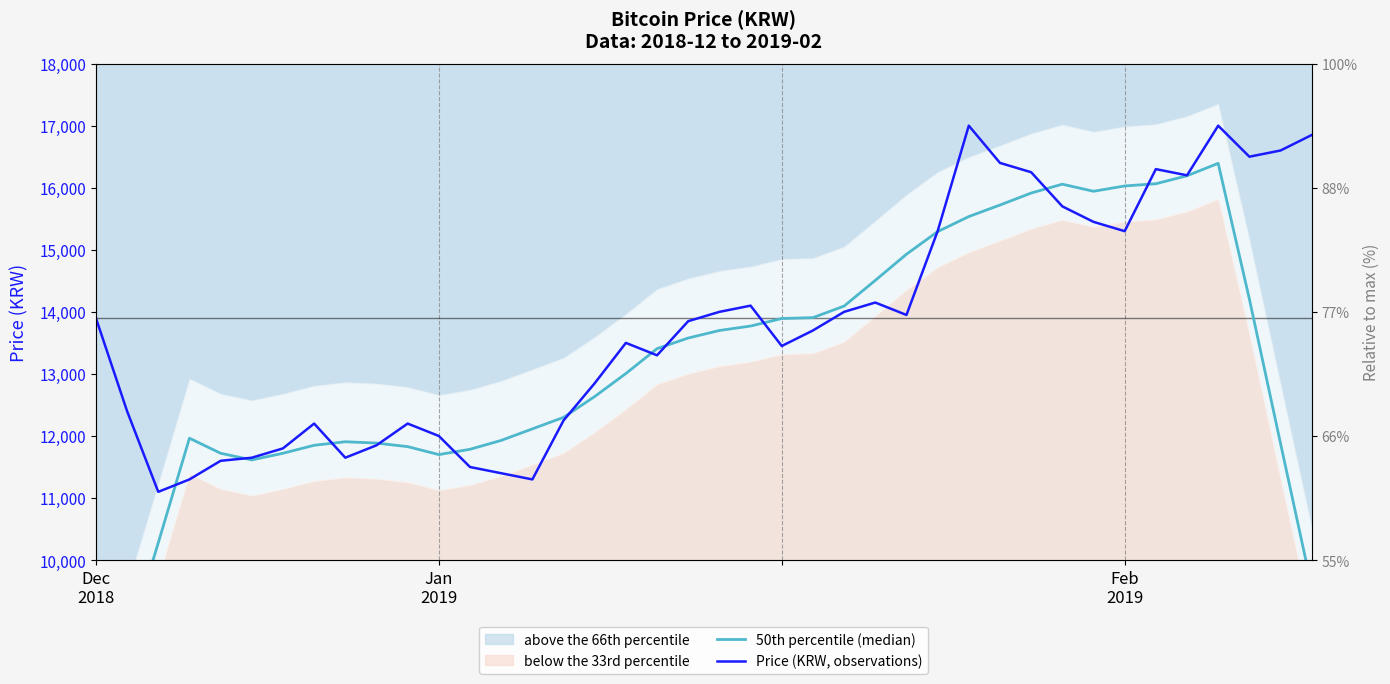

Which series has the largest total across all categories?

Price (KRW, observations)